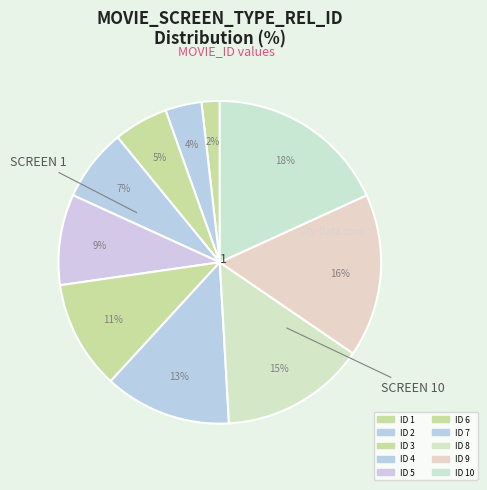

How many slices are in this pie chart?

10